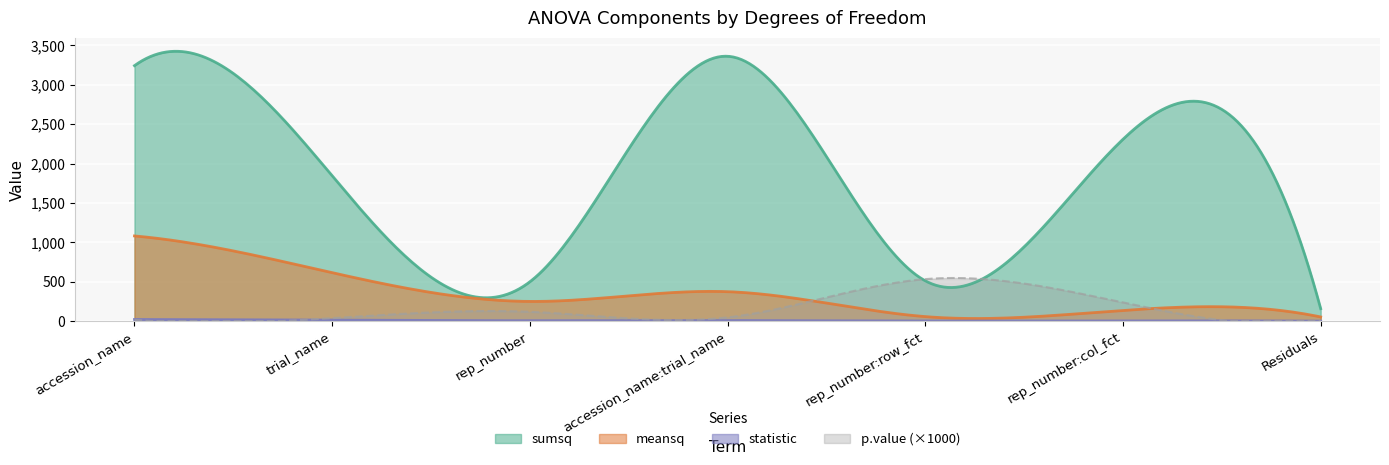

What is the sum of the meansq values at accession_name and rep_number:row_fct?

1137.7